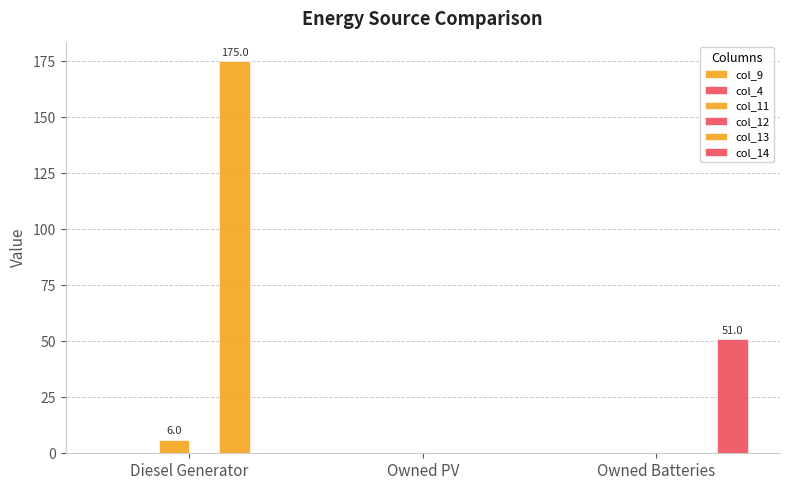

Count the number of data series in this chart.

3